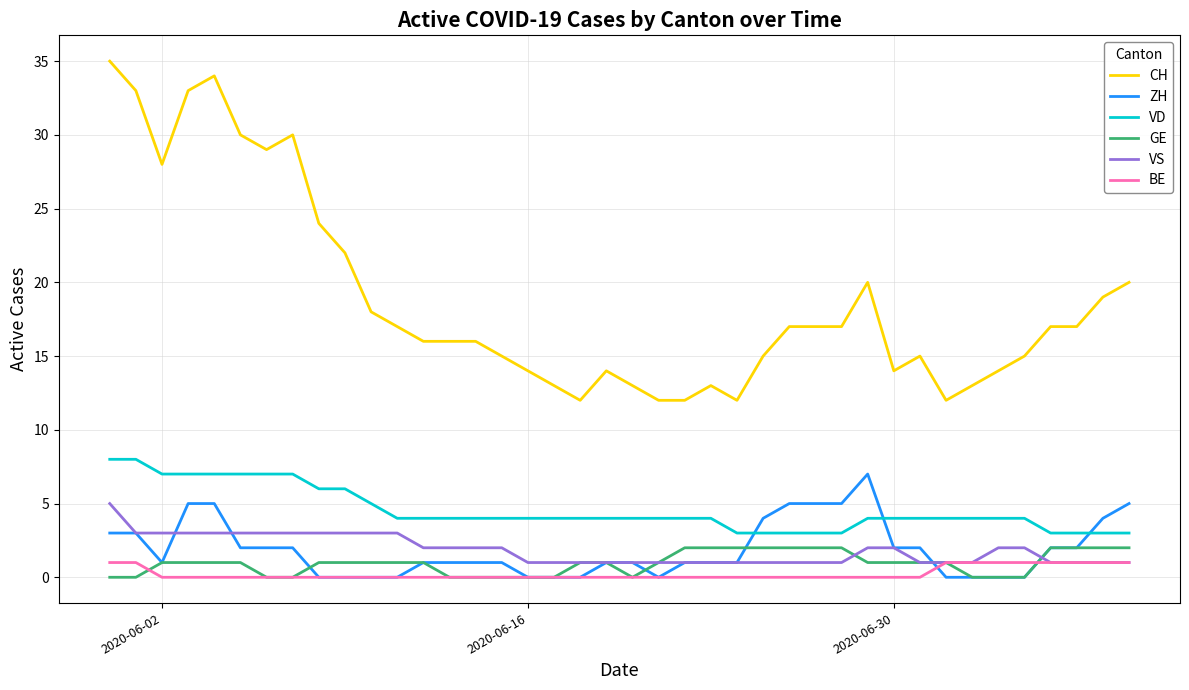

What is the maximum value for CH?

35